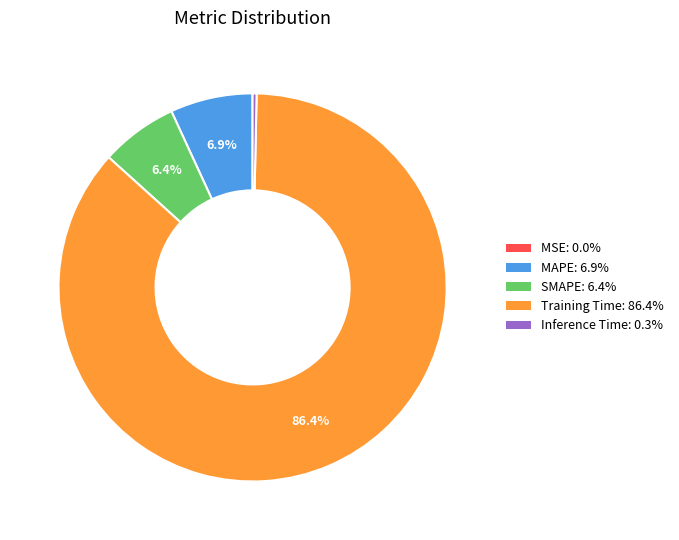

Is there a majority slice in this chart?

Yes